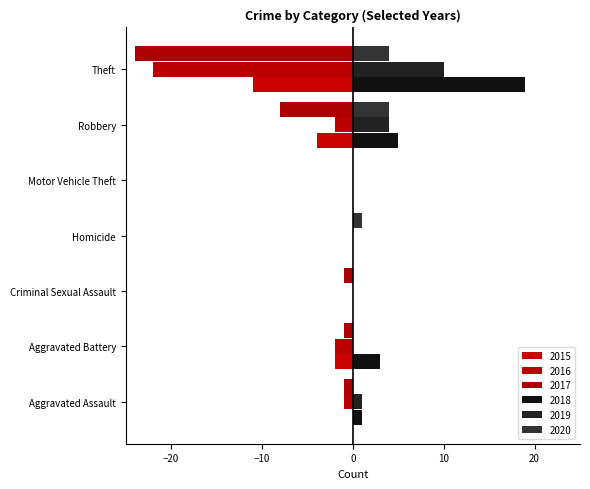

Reading right to left, list all the values displayed in this chart.

2015: Theft=-11	Robbery=-4	Motor Vehicle Theft=0	Homicide=0	Criminal Sexual Assault=0	Aggravated Battery=-2	Aggravated Assault=0
2020: Theft=4	Robbery=4	Motor Vehicle Theft=0	Homicide=1	Criminal Sexual Assault=0	Aggravated Battery=0	Aggravated Assault=0
2016: Theft=-22	Robbery=-2	Motor Vehicle Theft=0	Homicide=0	Criminal Sexual Assault=0	Aggravated Battery=-2	Aggravated Assault=-1
2017: Theft=-24	Robbery=-8	Motor Vehicle Theft=0	Homicide=0	Criminal Sexual Assault=-1	Aggravated Battery=-1	Aggravated Assault=-1
2019: Theft=10	Robbery=4	Motor Vehicle Theft=0	Homicide=0	Criminal Sexual Assault=0	Aggravated Battery=0	Aggravated Assault=1
2018: Theft=19	Robbery=5	Motor Vehicle Theft=0	Homicide=0	Criminal Sexual Assault=0	Aggravated Battery=3	Aggravated Assault=1